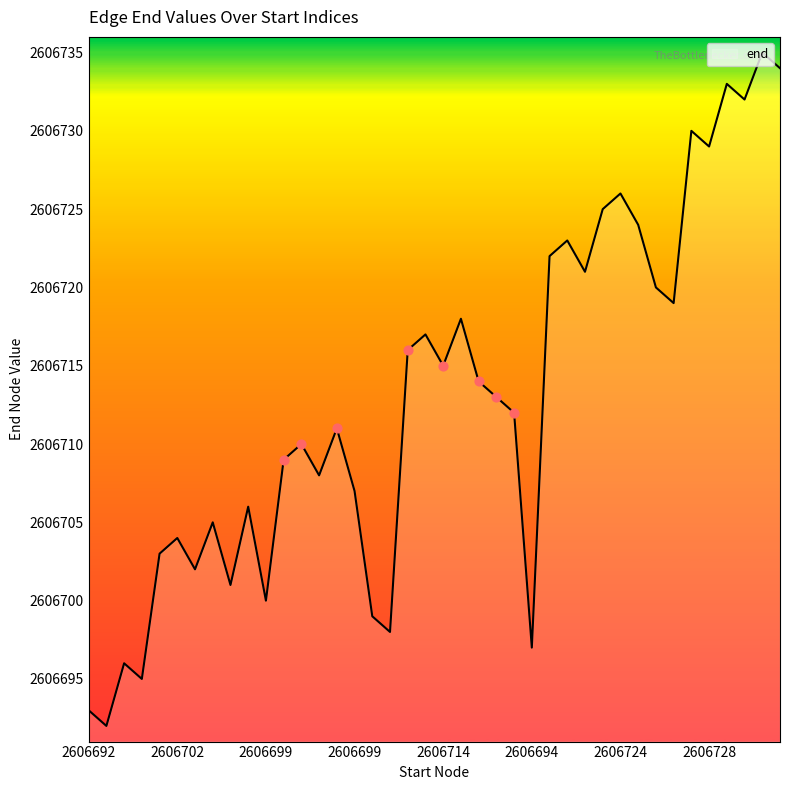

What is the difference between the maximum and minimum values?

43